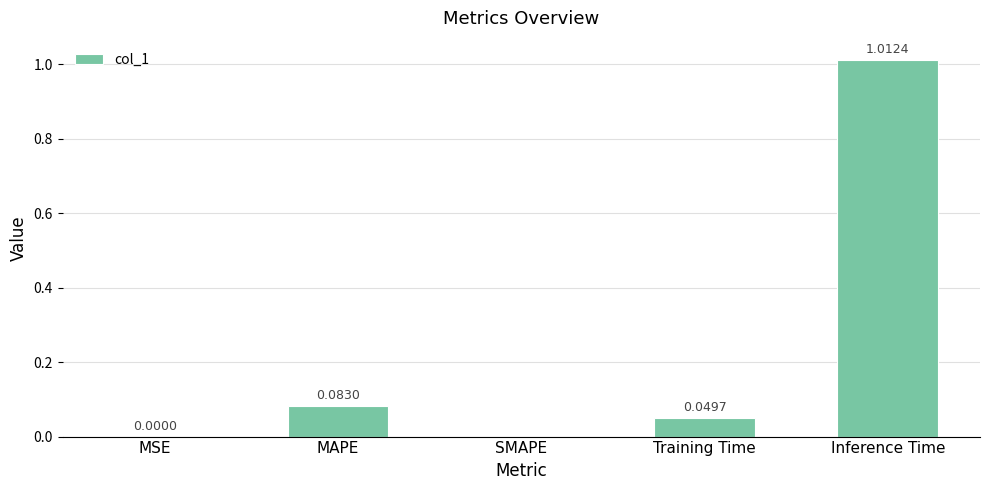

At which category does the chart reach its peak across all series?

Inference Time